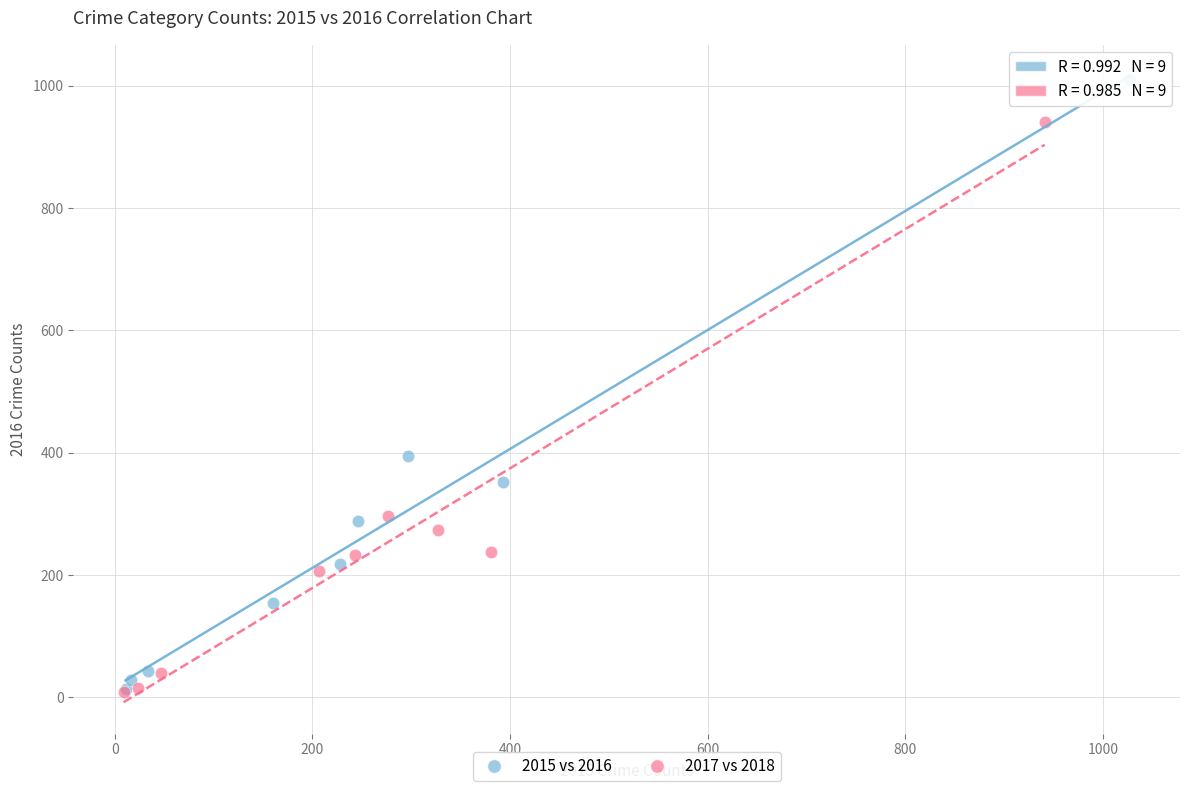

Which series contains the highest Y value?

2015 vs 2016